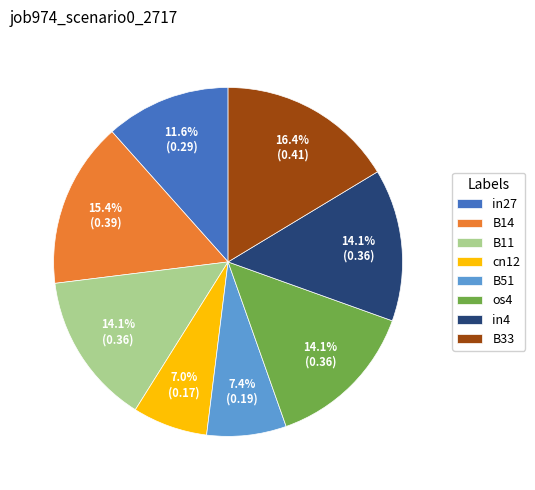

To the nearest percent, what portion does cn12 represent?

7%